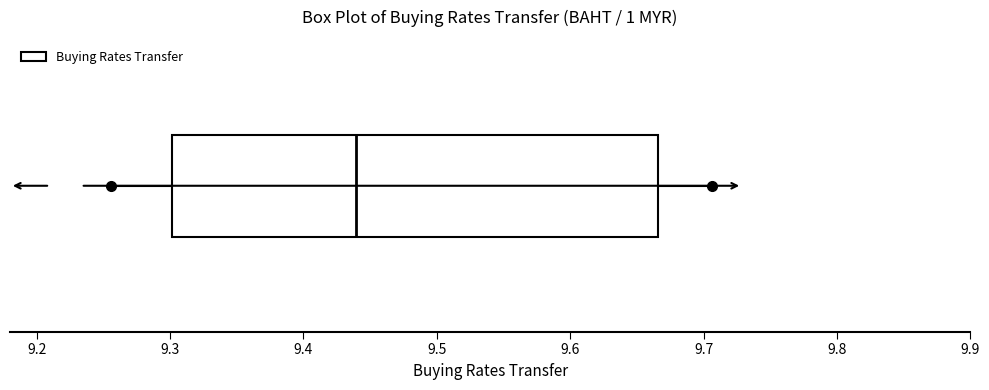

Read this box plot against the x-axis: the position of the median line, the range covered by the box, and the ends of both whiskers. The values are not printed on the chart, so give them approximately, as read against the axis.

median 9.44, box 9.30 to 9.67, whiskers 9.26 to 9.71